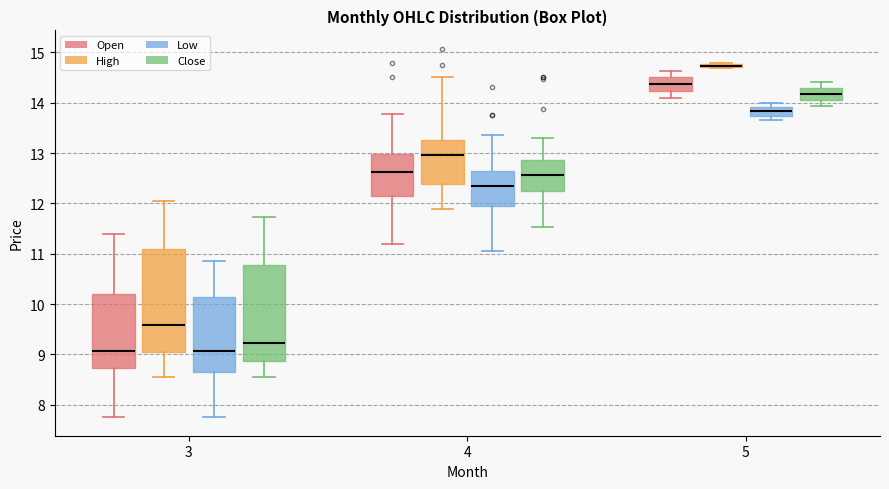

Where is the lower edge of the box for 4 (Open) on the y-axis? The values are not printed on the chart, so give them approximately, as read against the axis.

12.1